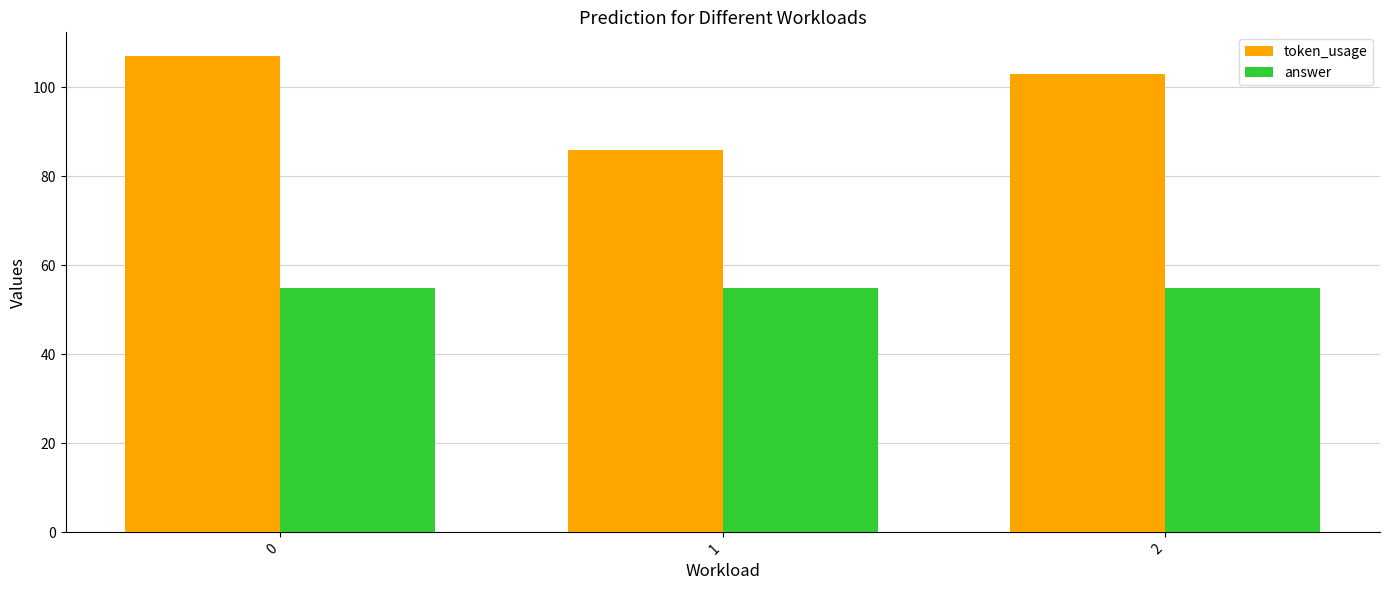

Is it true that token_usage equals 103 at 2?

True